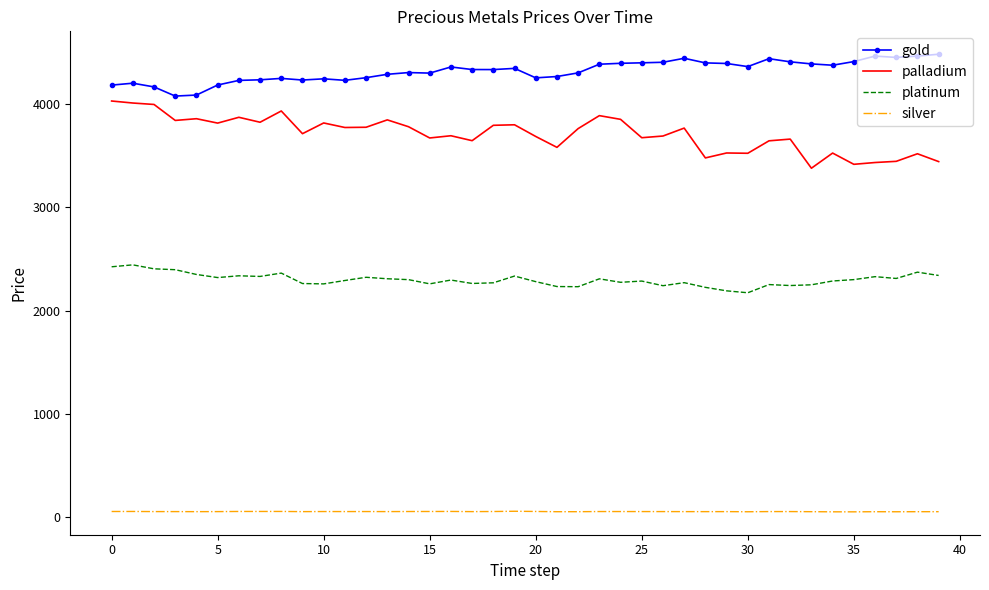

Rank the series by their maximum value, from lowest to highest.

silver, platinum, palladium, gold